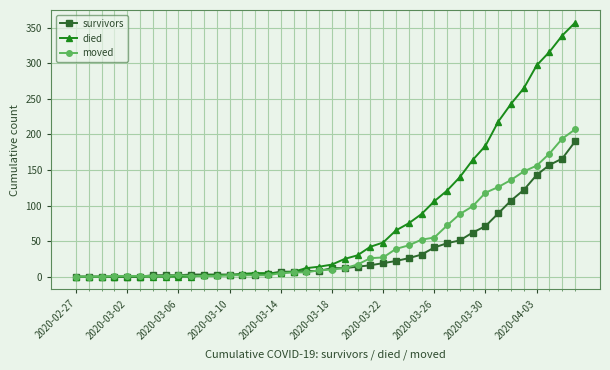

Which series has the largest range (max minus min)?

died